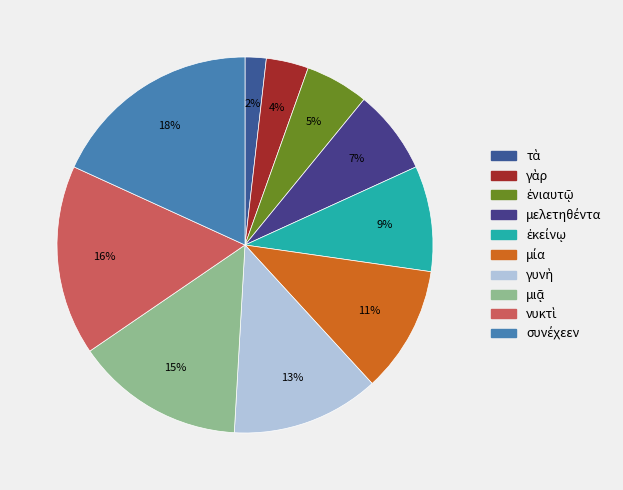

How many slices are in this pie chart?

10